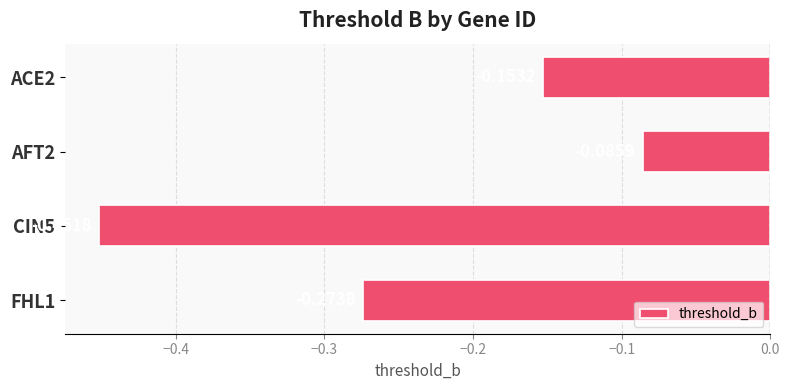

Count the number of categories in the chart.

4